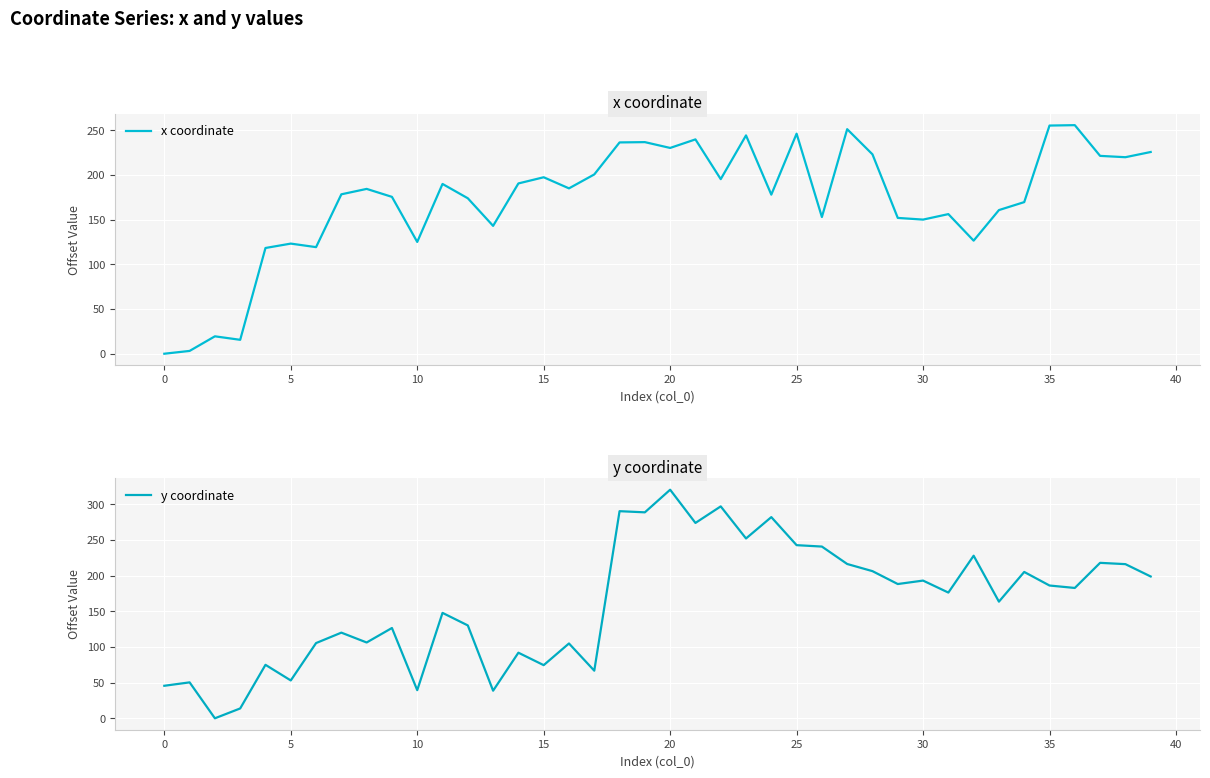

What is the highest value of the x coordinate series?

255.8